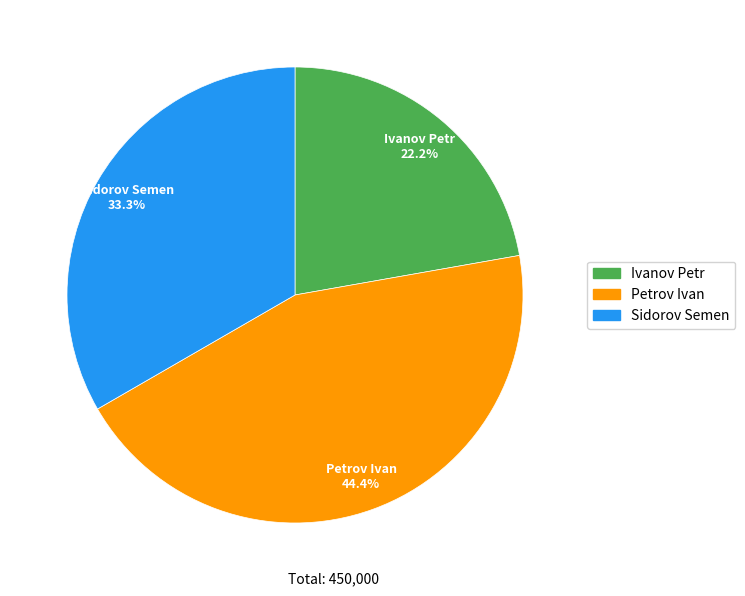

Is Ivanov Petr the majority of the pie?

No